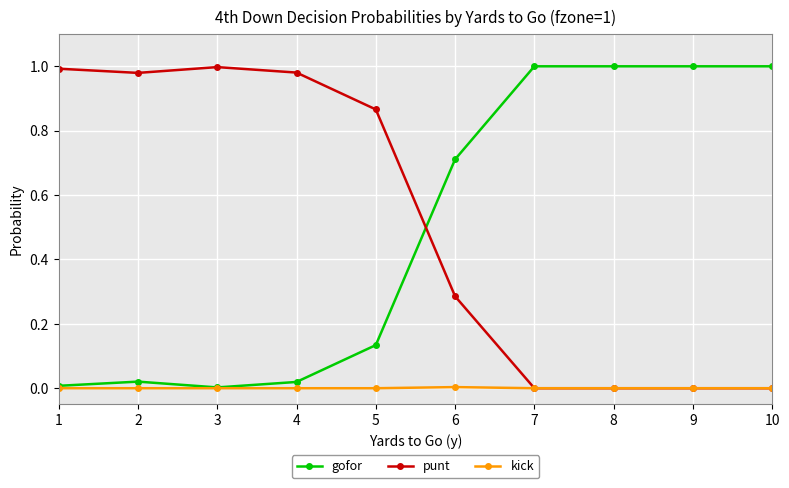

True or false: gofor has a value of 1.0 at 8.

True